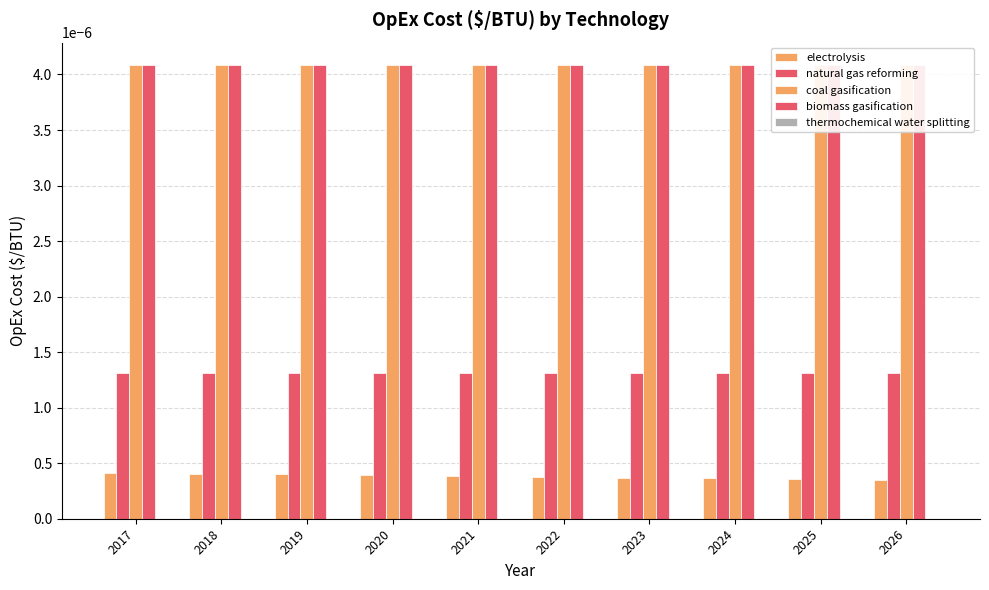

Which label corresponds to the largest value in the chart?

2017